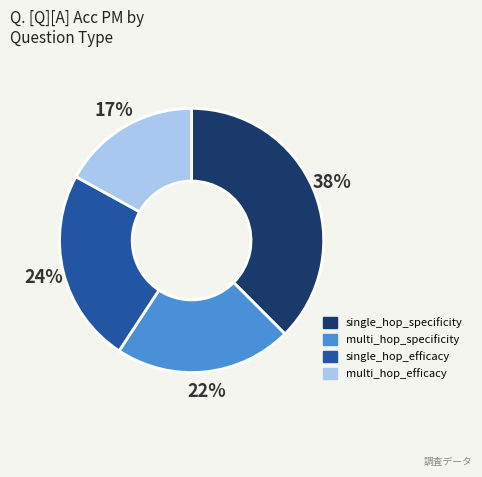

To the nearest percent, what percentage of the pie is multi_hop_efficacy?

17%